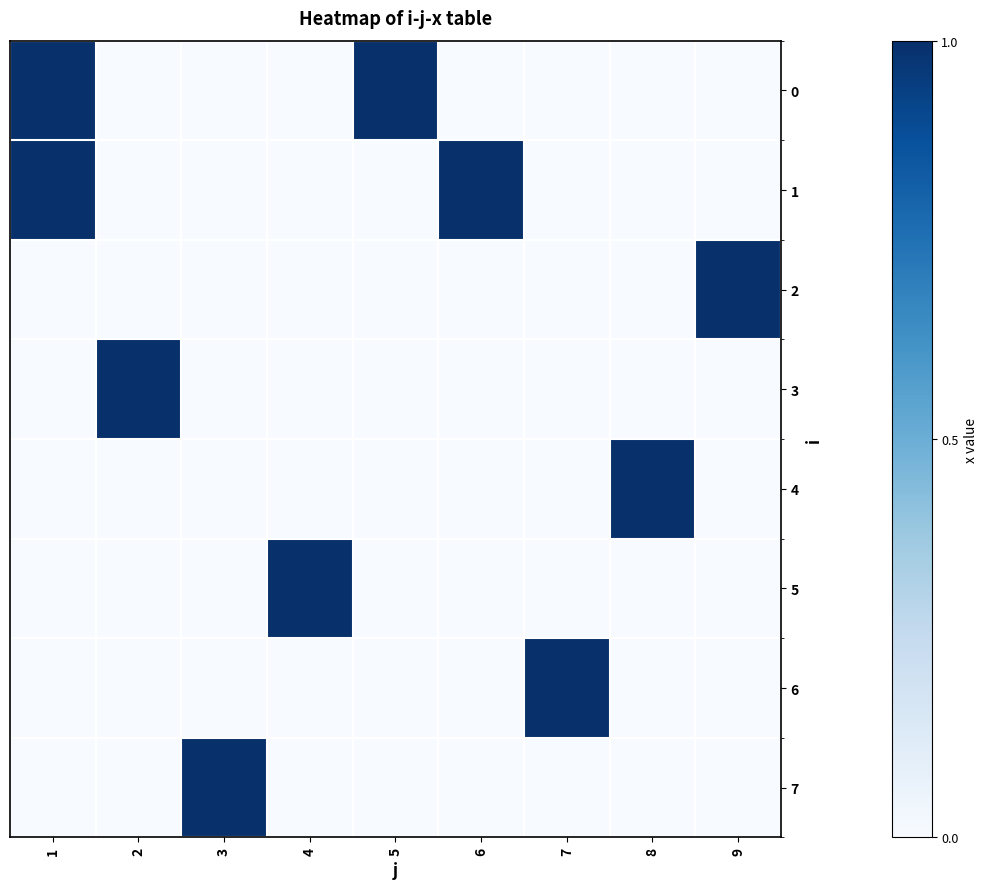

What is the spread (max minus min) of values at 1?

1